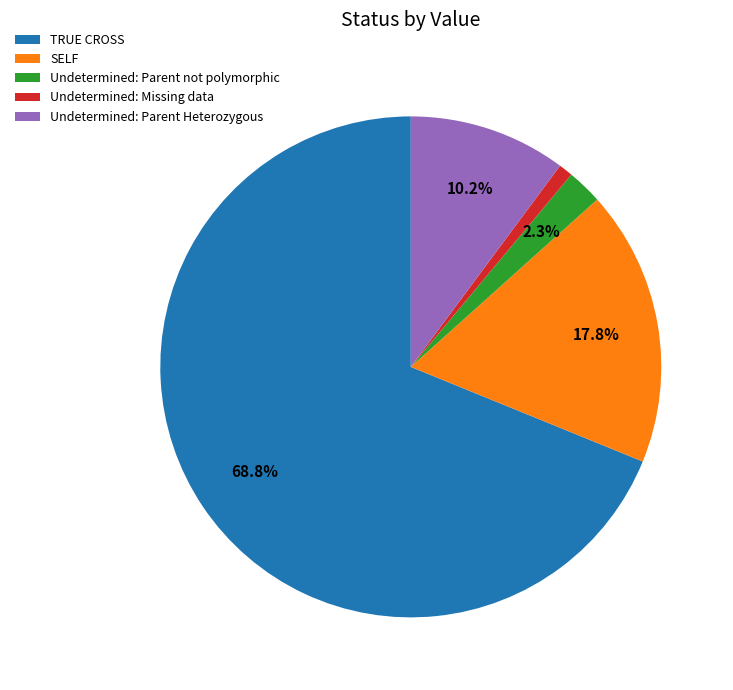

Do Undetermined: Missing data and Undetermined: Parent Heterozygous together represent more than half of the pie?

No